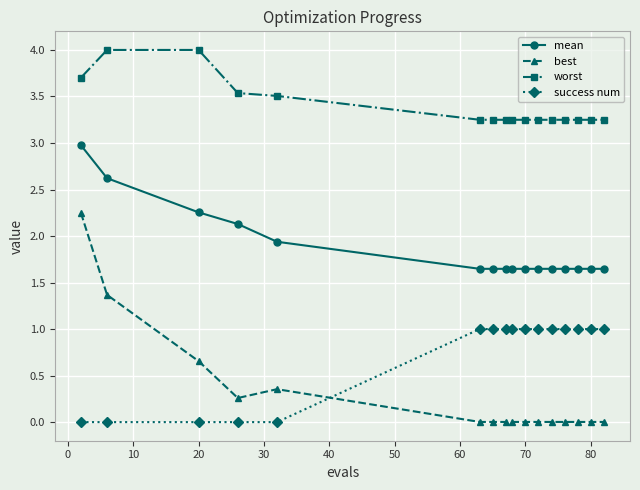

What is the difference between the second highest and minimum values in the mean series?

1.0